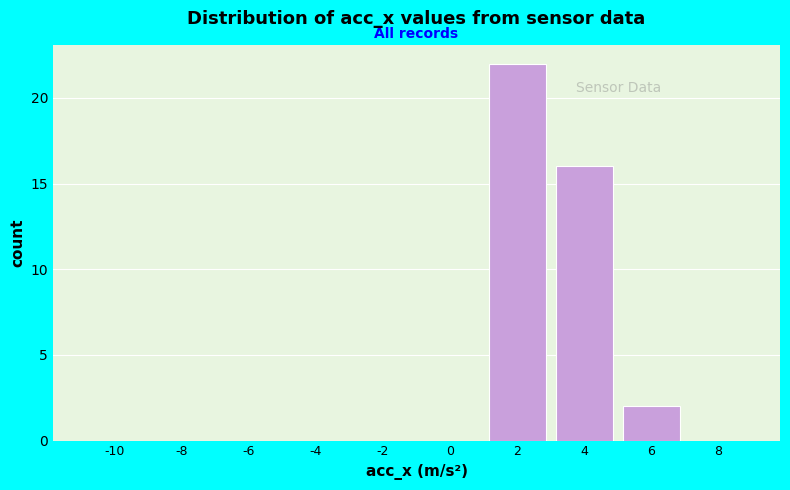

Reading left to right, extract all data points from this chart.

-10=0	-8=0	-6=0	-4=0	-2=0	0=0	2=22	4=16	6=2	8=0